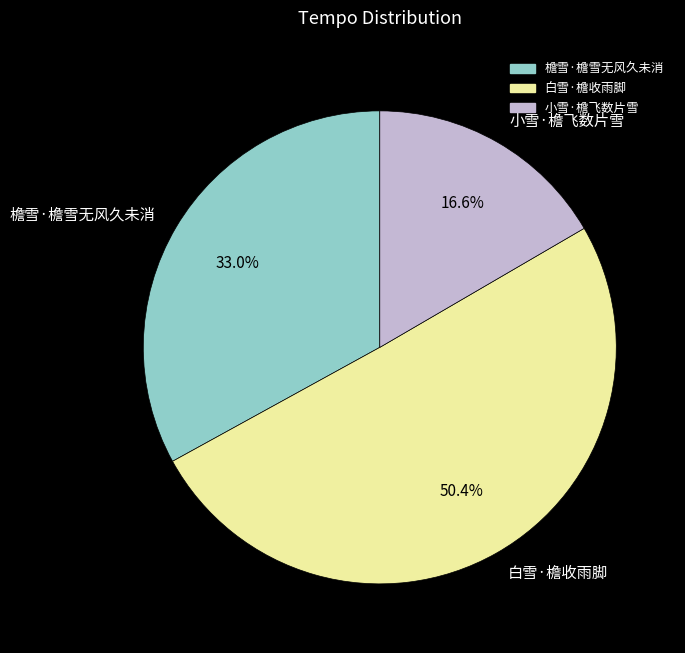

To the nearest percent, what is the average slice percentage?

33%